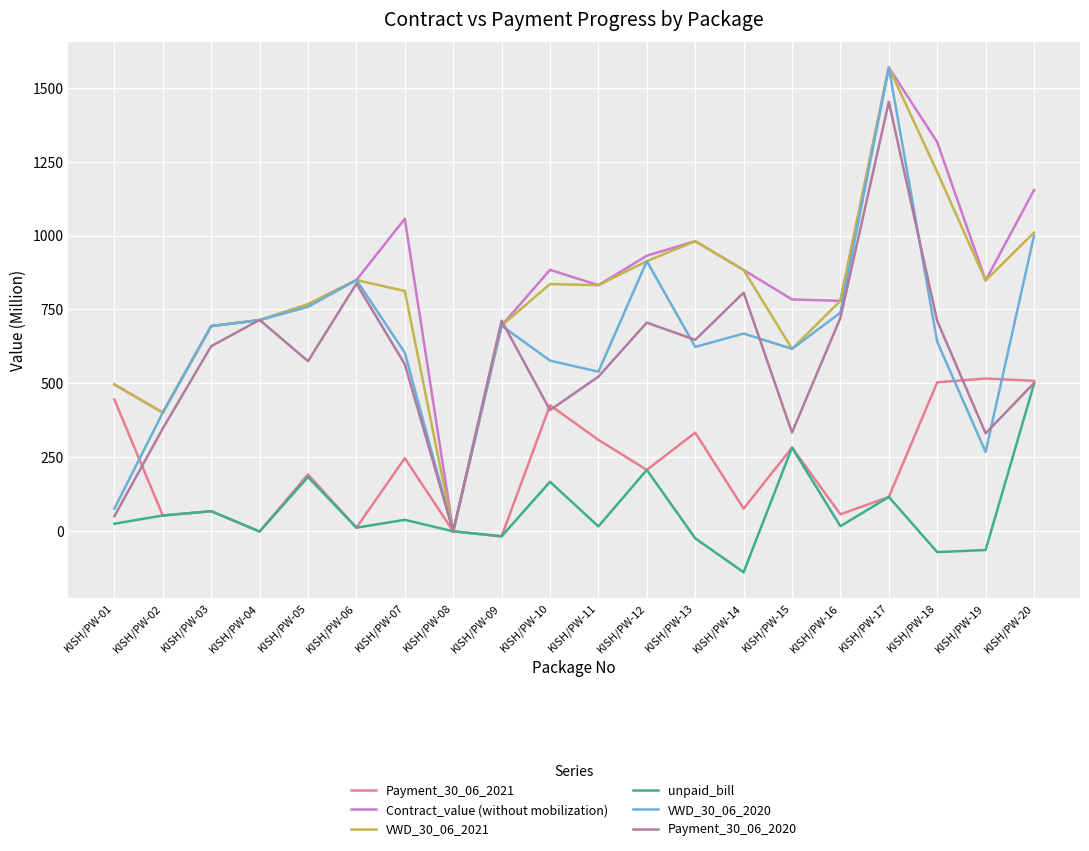

At which category is the sum across all series the highest?

KISH/PW-17